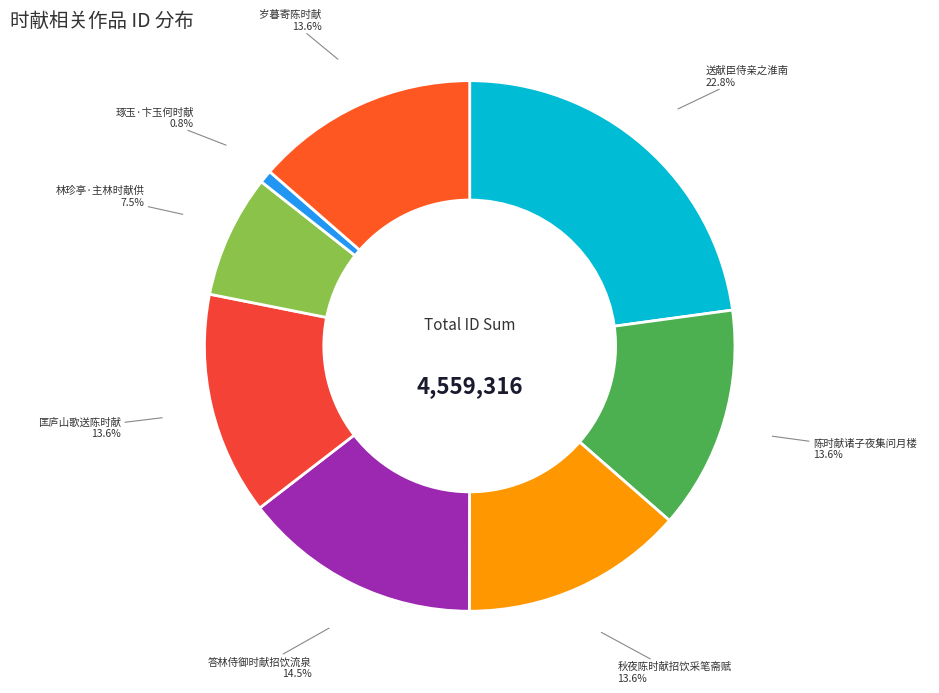

What percentage is the 匡庐山歌送陈时献 slice, to the nearest percent?

14%